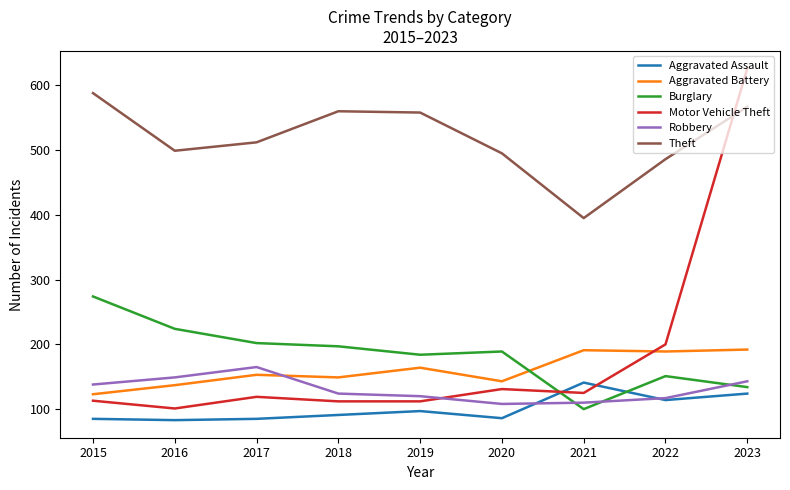

Between which two adjacent categories do Burglary and Motor Vehicle Theft first intersect?

2020 and 2021